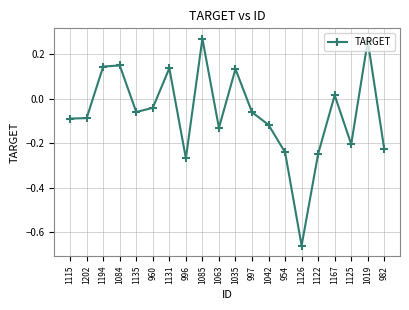

Which category has the lowest value across all series?

1126